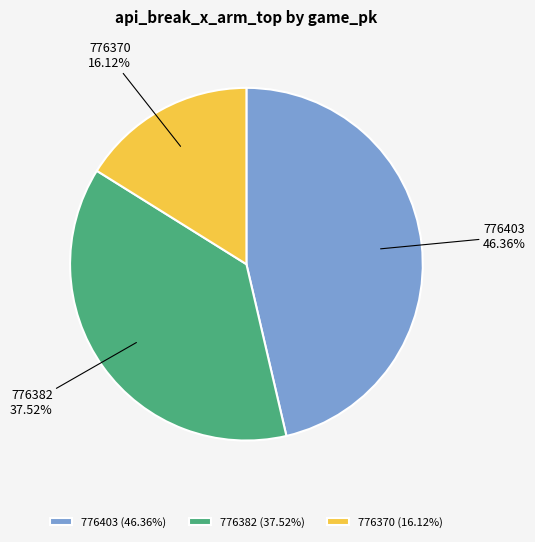

Does any single category account for the majority?

No